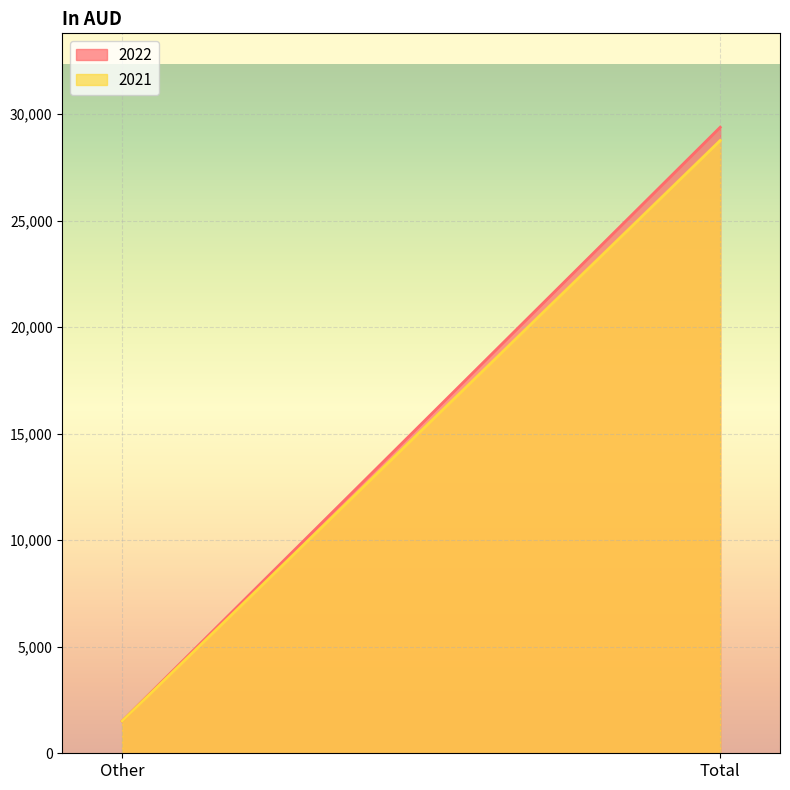

Rank the series by their maximum value, from highest to lowest.

2022, 2021